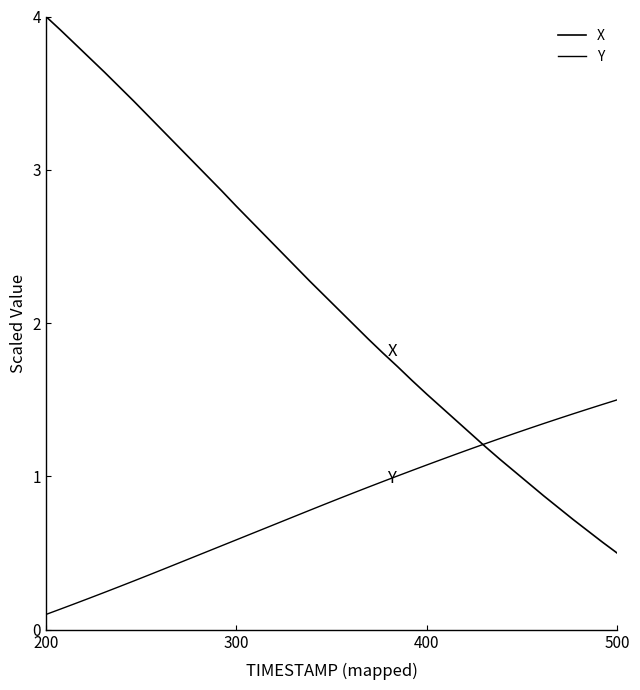

How many lines are shown in the chart?

2